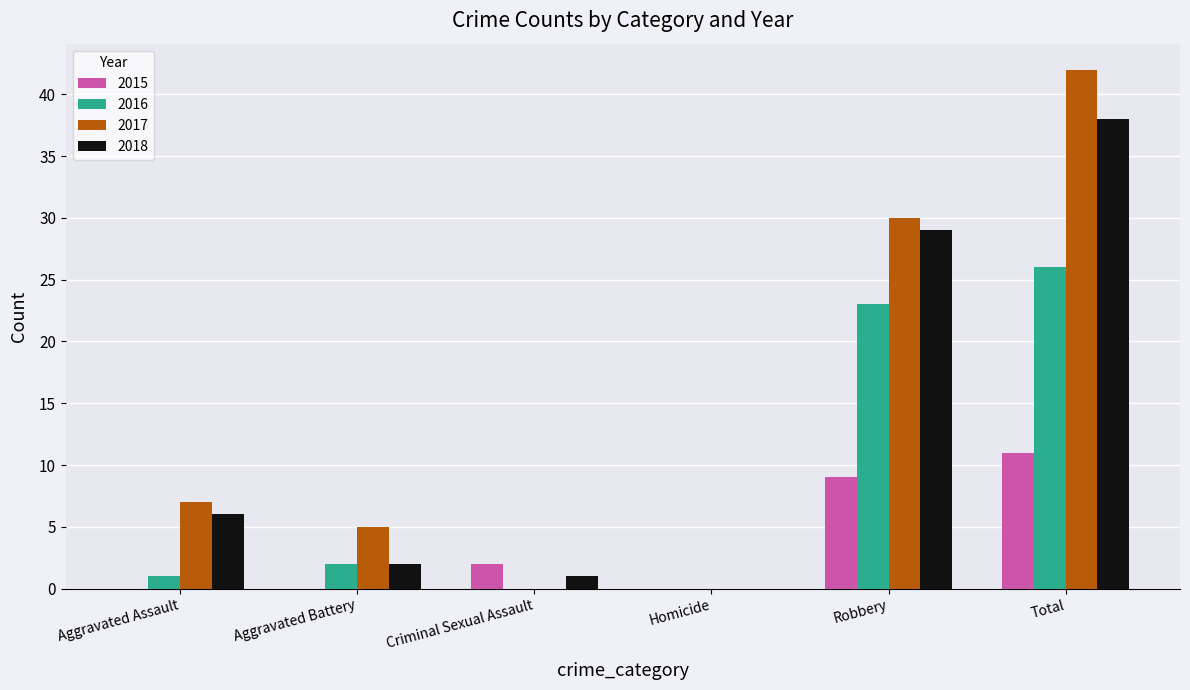

The value of 2016 at Aggravated Assault is 1. True or false?

True